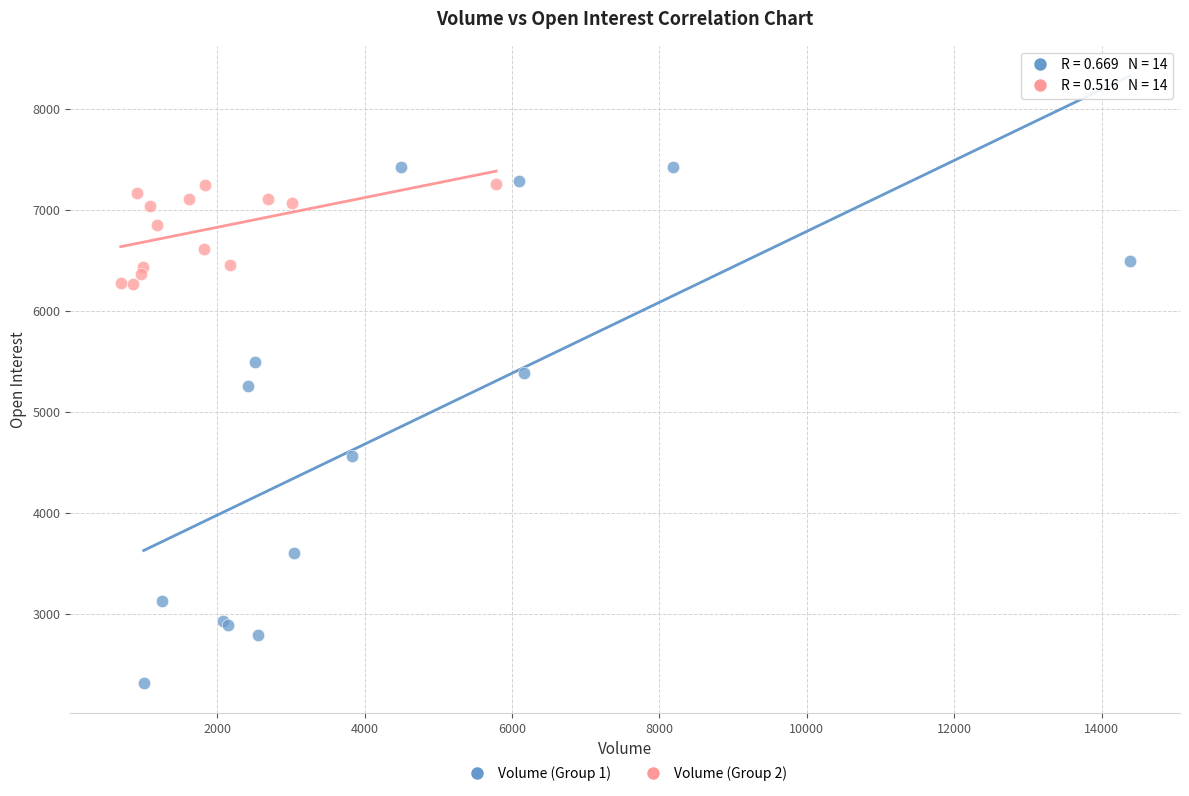

What are all the series names shown in the legend?

Volume (Group 1), Volume (Group 2)